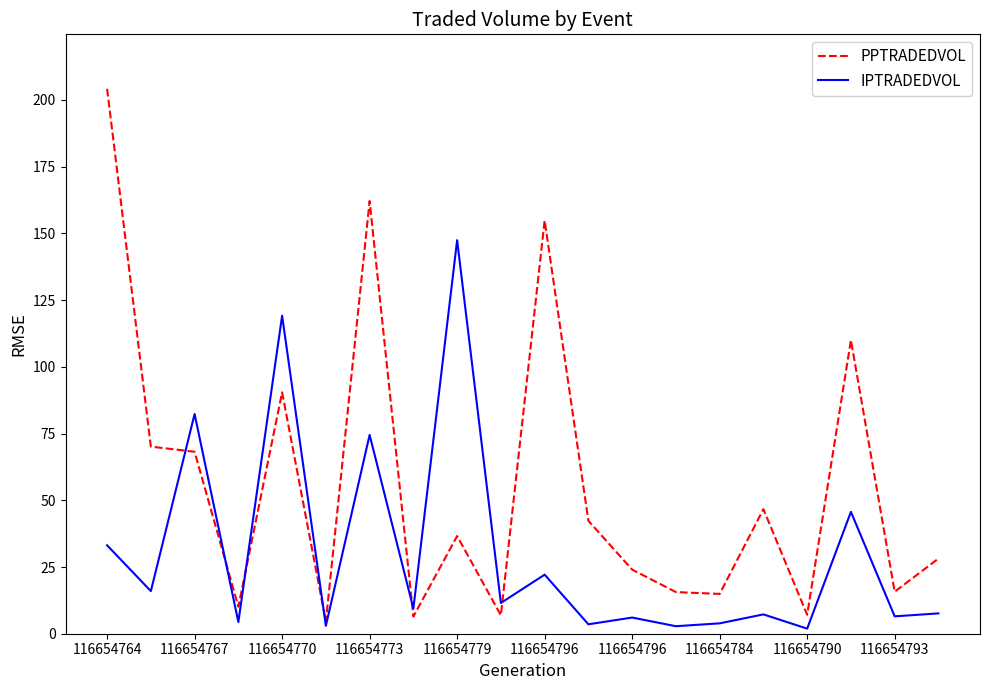

How many intersections are there between IPTRADEDVOL and PPTRADEDVOL?

6